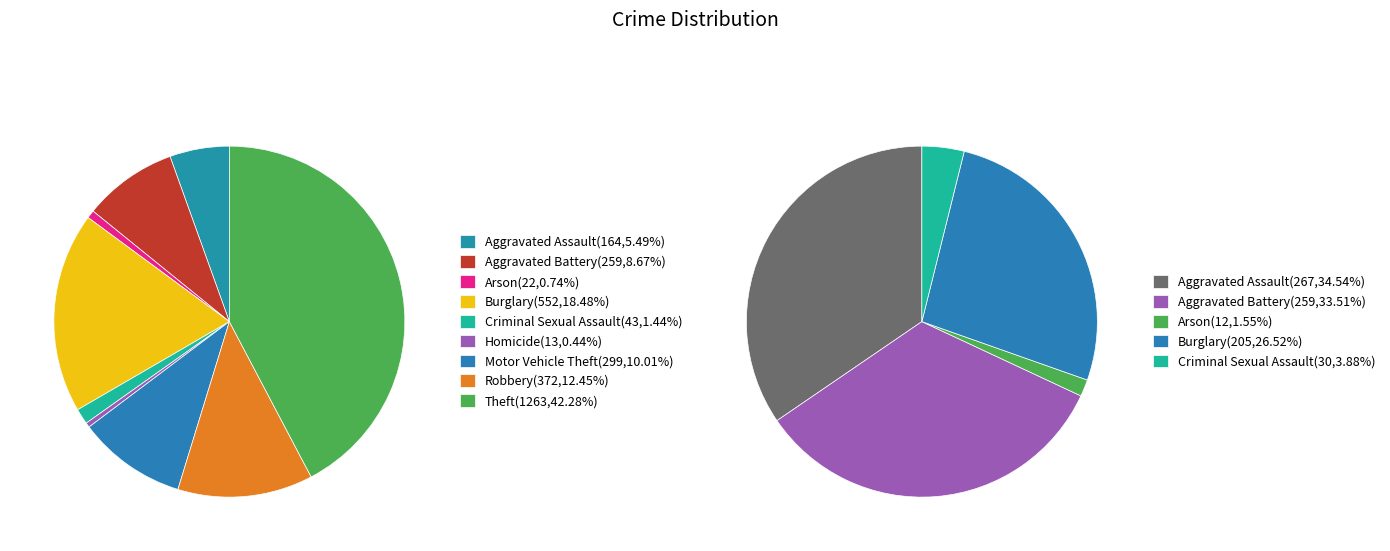

Is the sum of 7 and 5 greater than half?

No